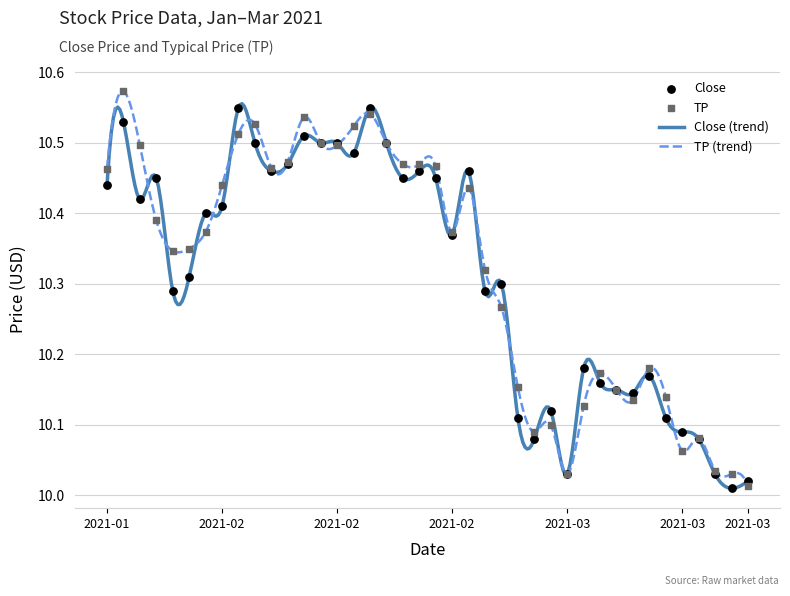

Approximately how many times larger is the value at 2021-02-04 compared to 2021-01-26?

1.0